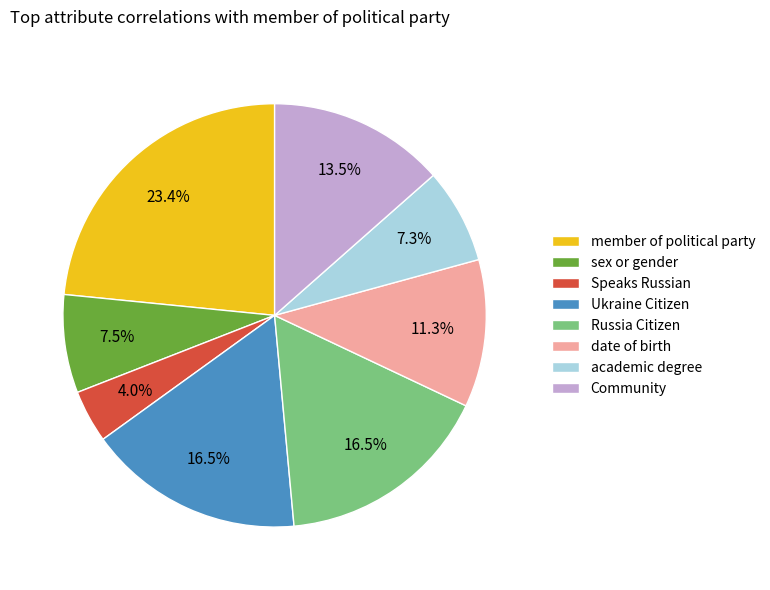

Does any single category account for the majority?

No